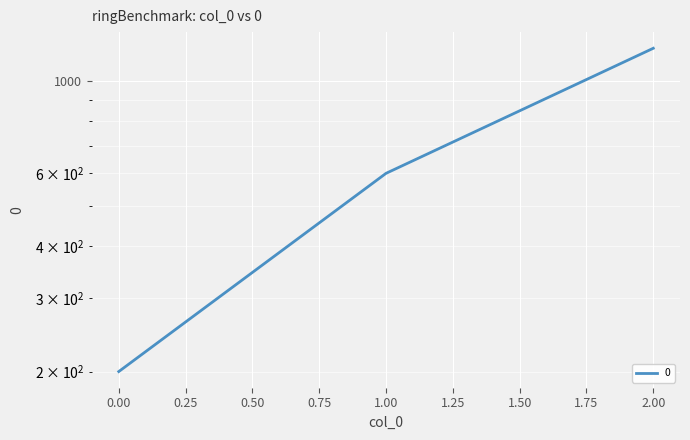

Reading left to right, list all the values displayed in this chart.

0=200	1=600	2=1200